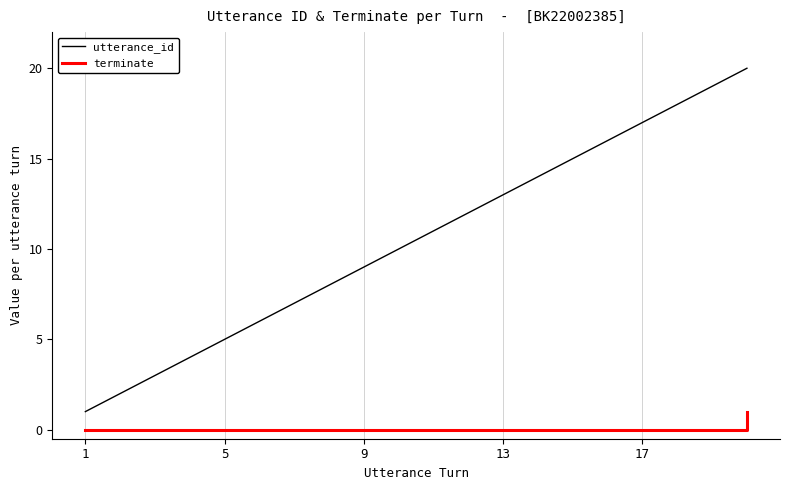

What is the greatest value displayed?

20